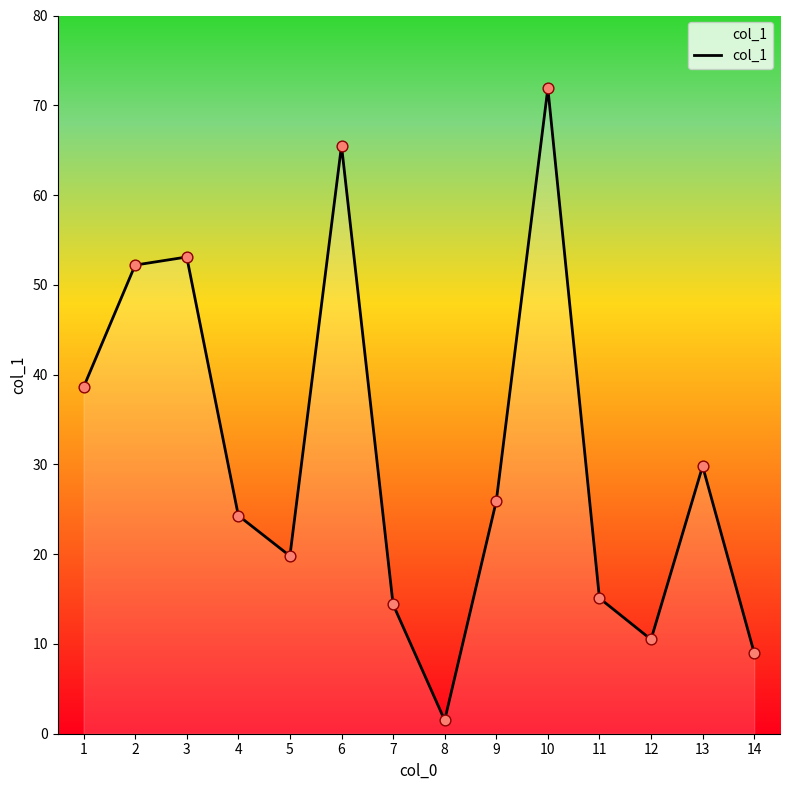

Between 14 and 1, which is larger?

1